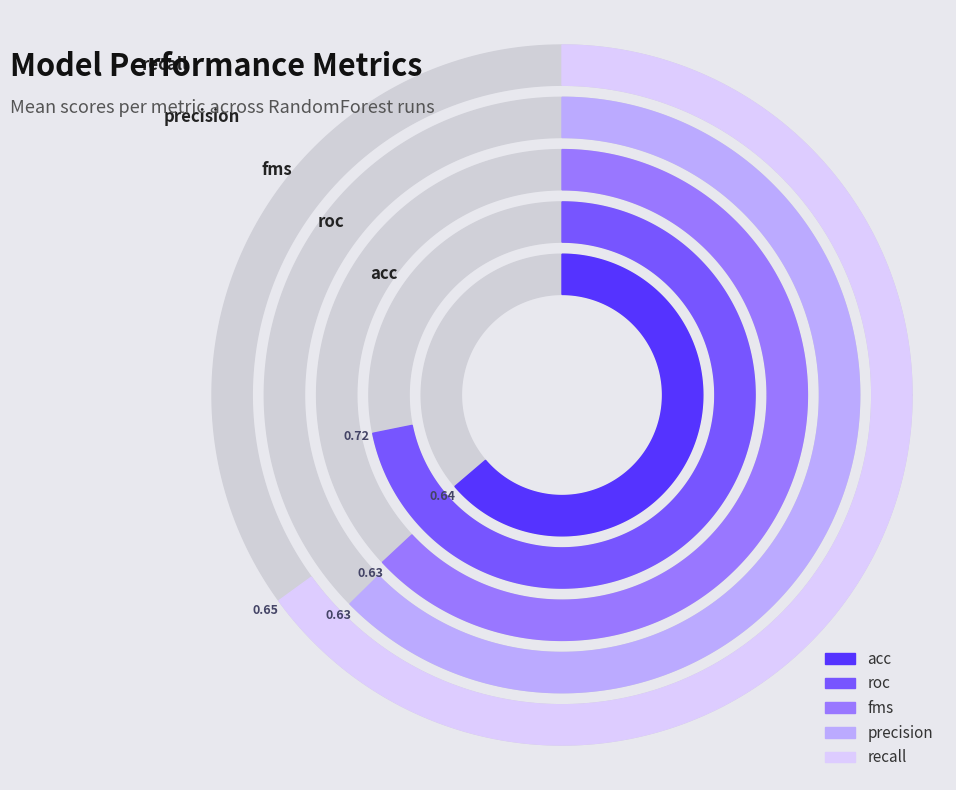

What portion of the pie excludes fms?

80.7%